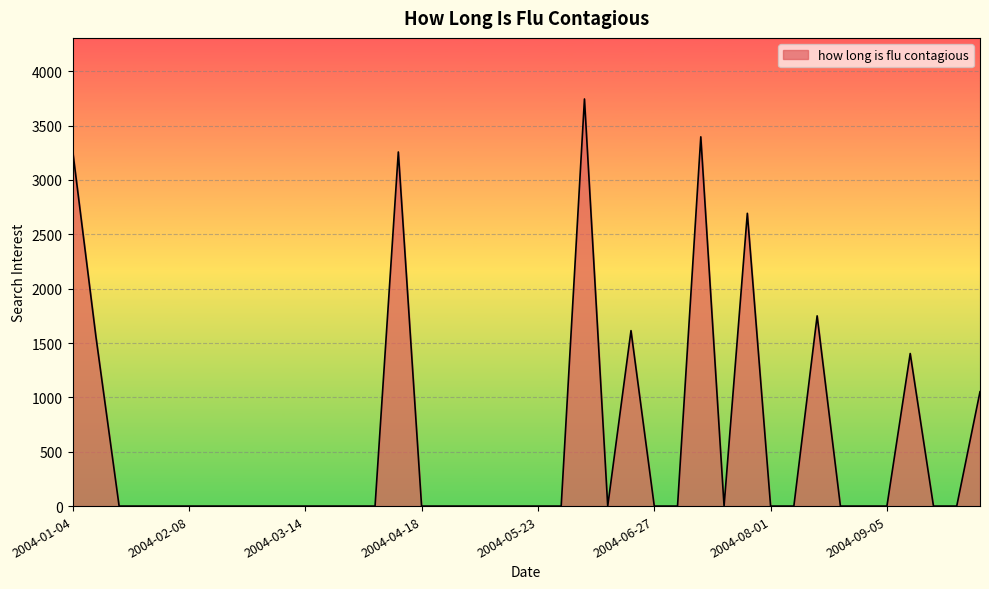

What is the difference between the maximum and minimum values?

3745.3